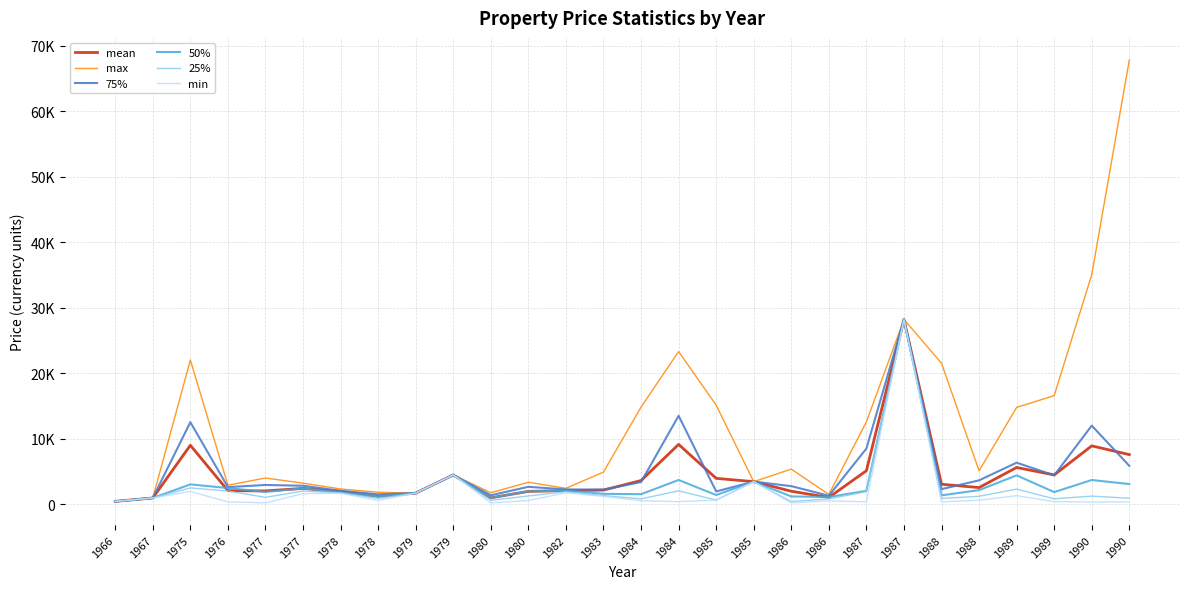

What are all the series names shown in the legend?

mean, max, 75%, 50%, 25%, min